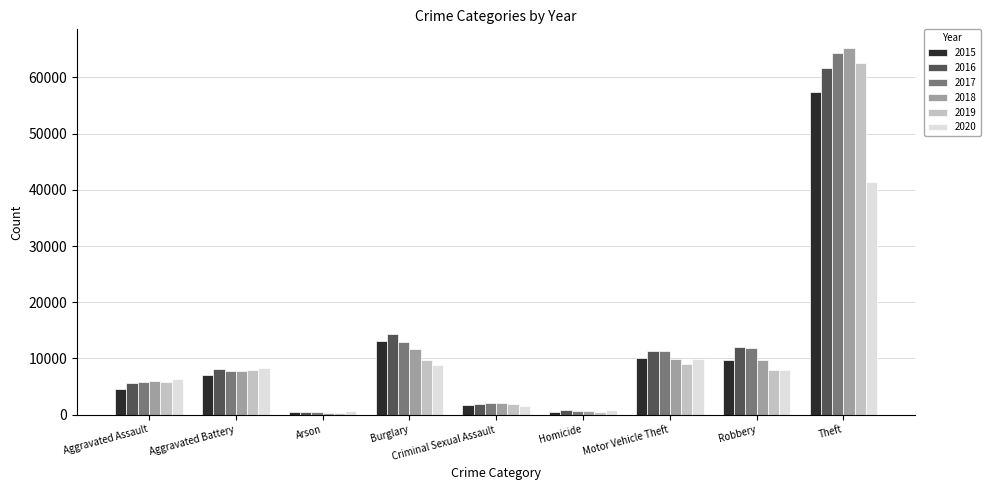

Count the number of categories in the chart.

9